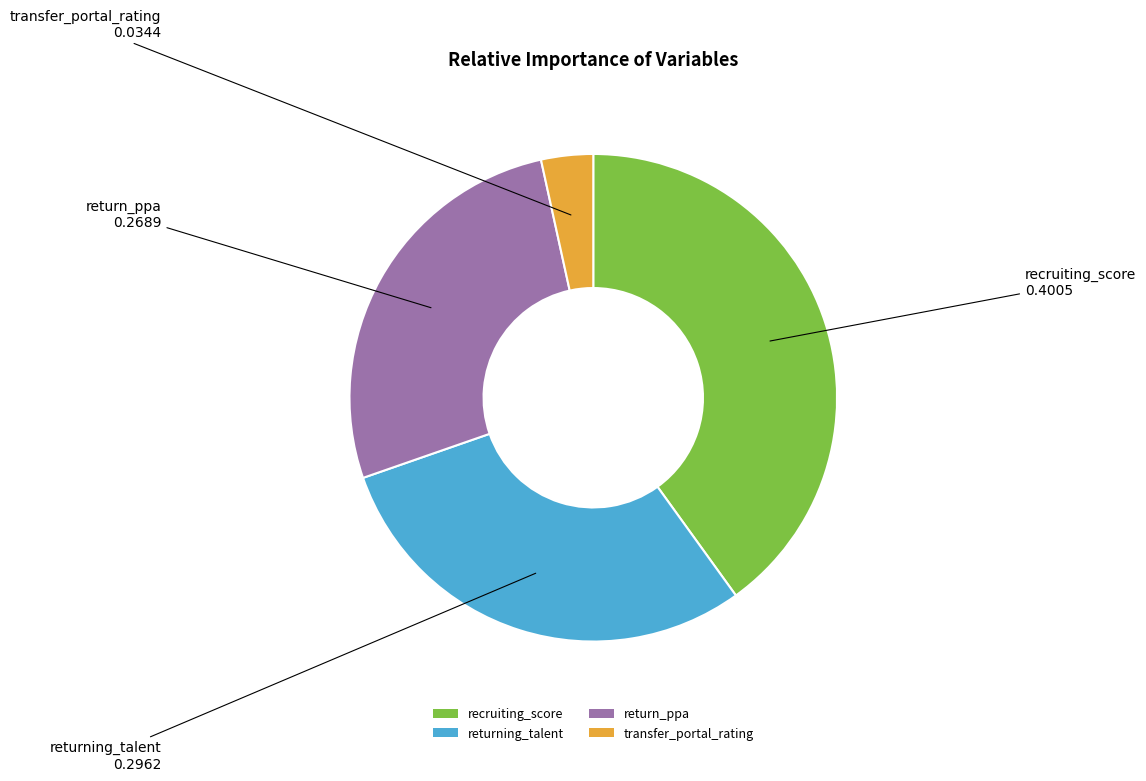

How many slices are in this pie chart?

4